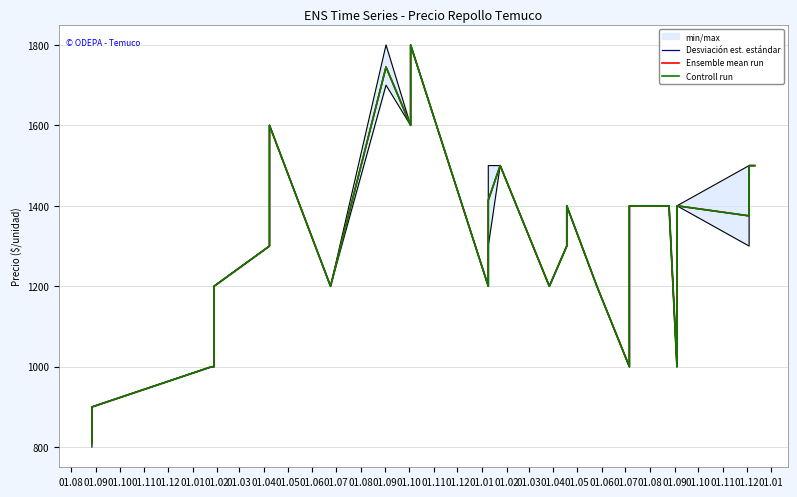

True or false: Ensemble mean run and Controll run intersect in this chart.

False